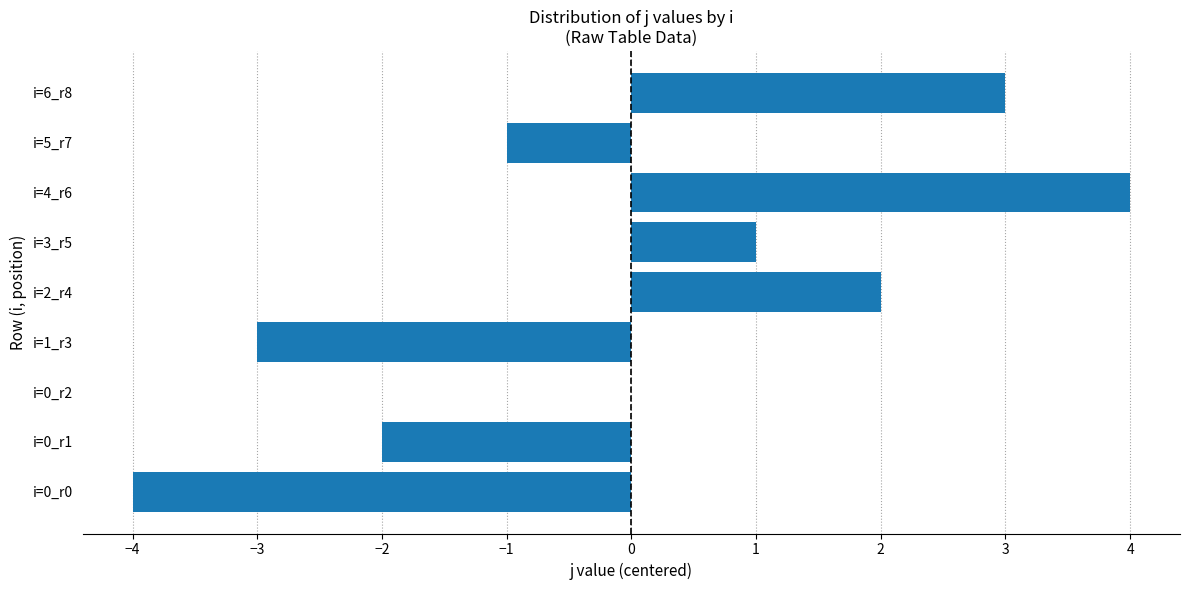

The chart shows a value of -5 at i=1_r3. True or false?

False